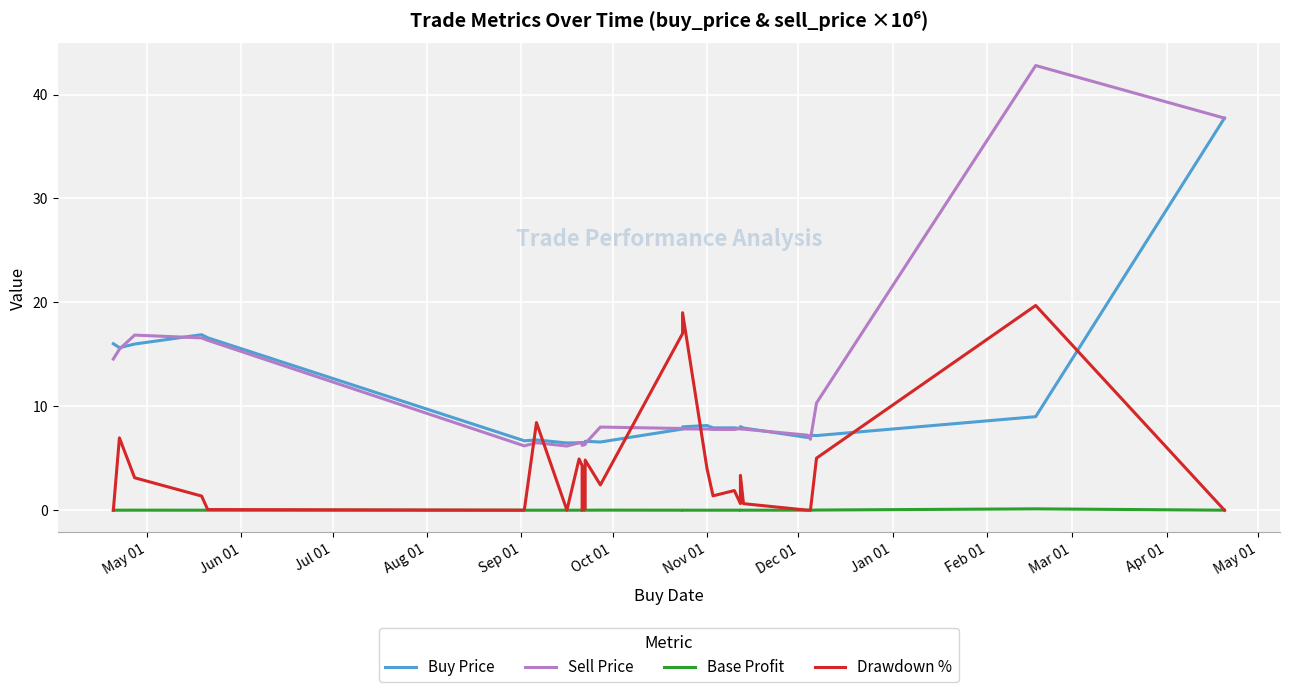

The value of Base Profit at Apr 01 is -0.0. True or false?

False